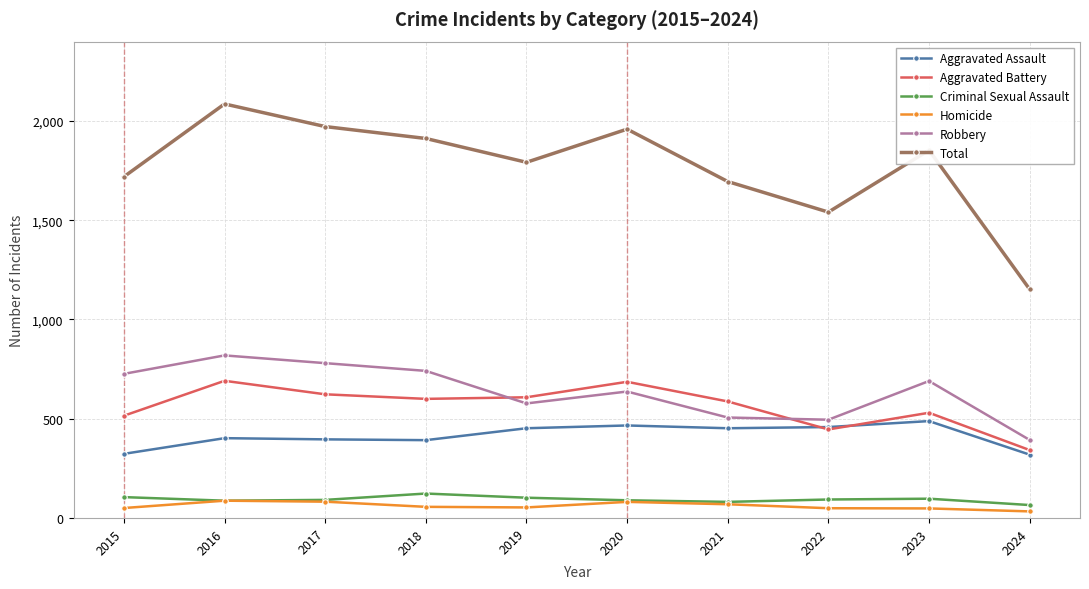

What is the greatest value displayed?

2086